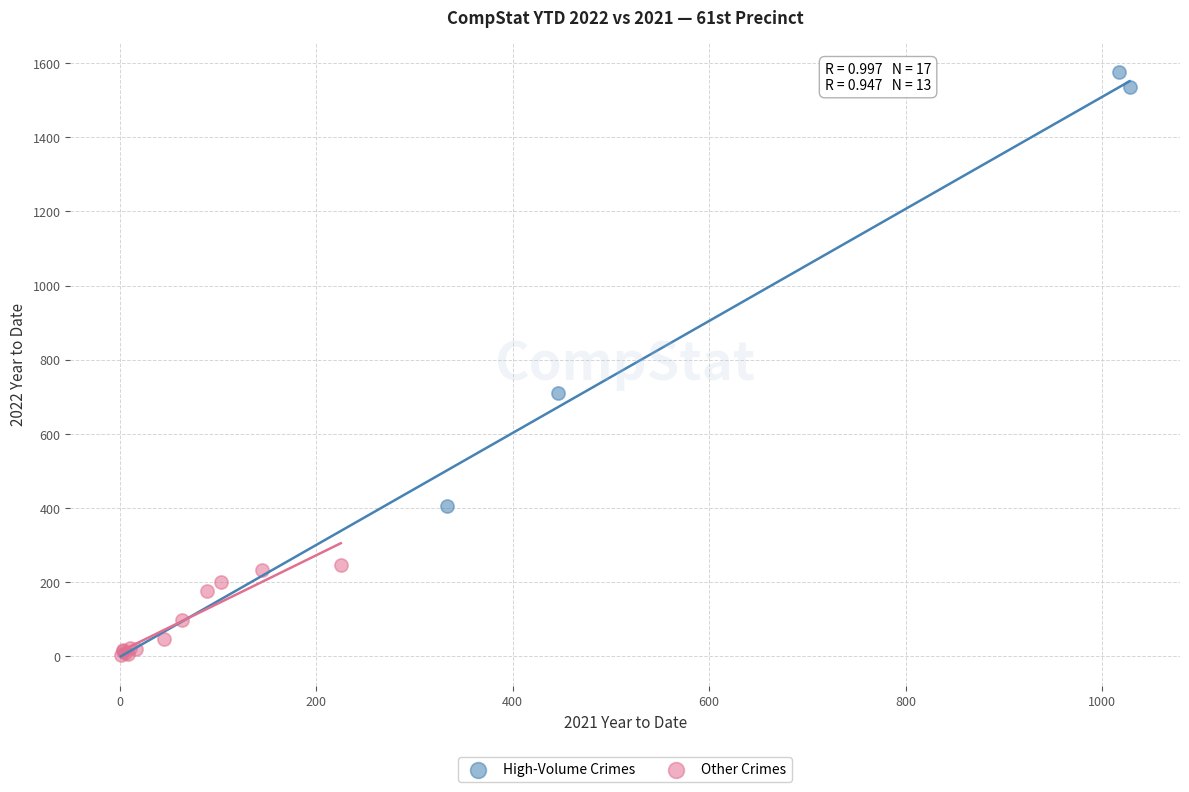

Which series reaches the minimum Y coordinate?

Other Crimes